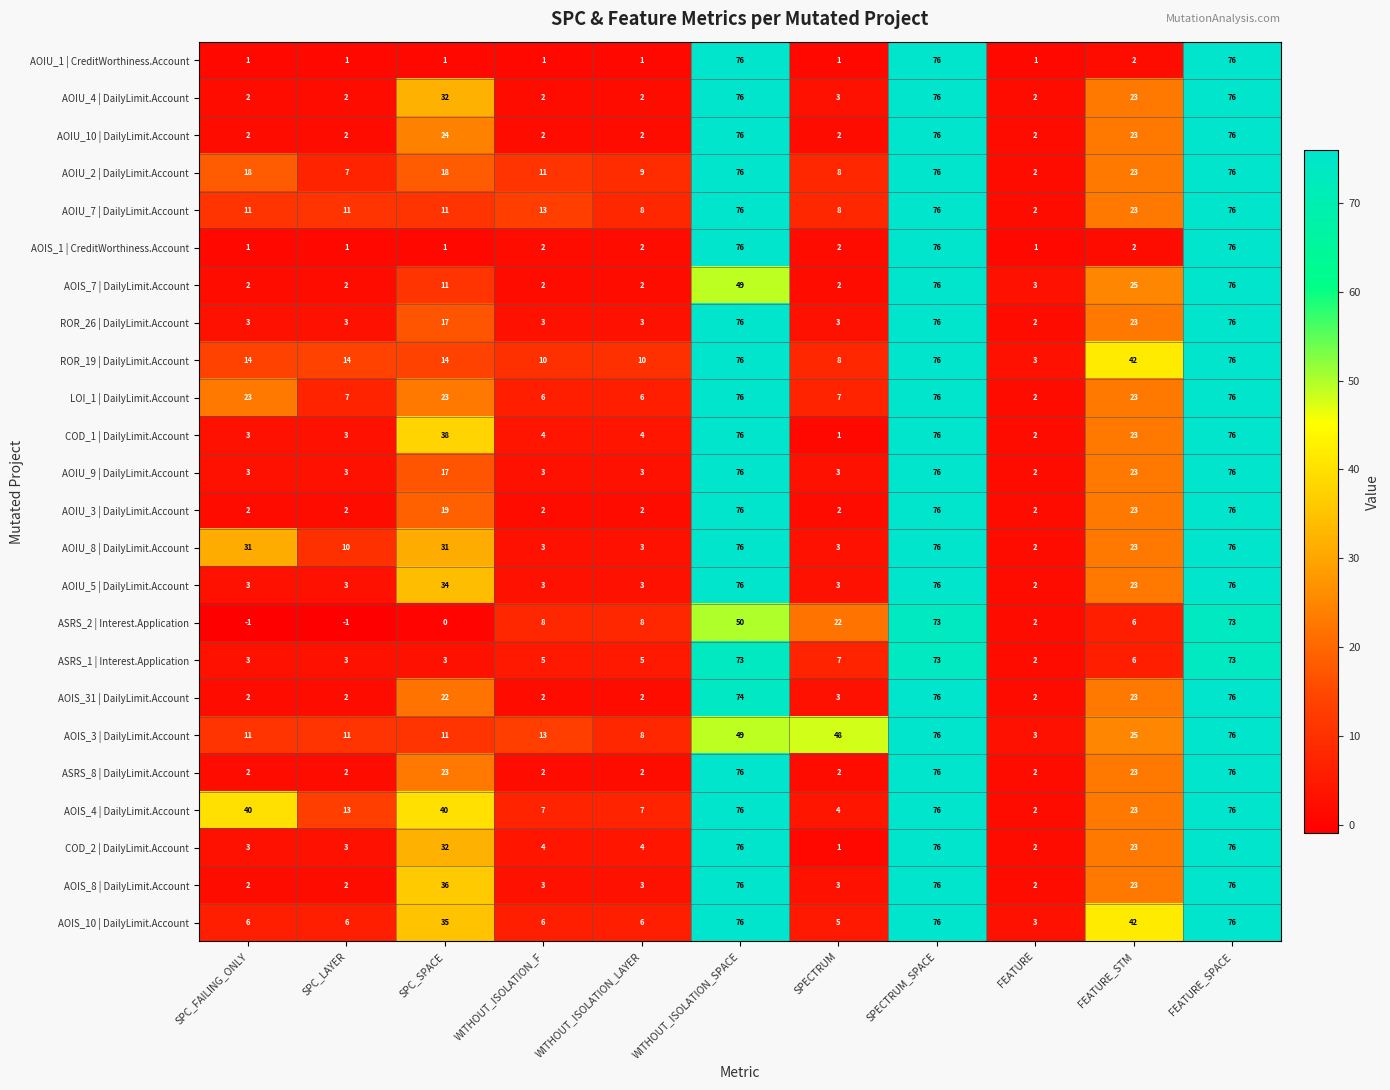

The value of COD_2 | DailyLimit.Account at SPC_SPACE is 15. True or false?

False